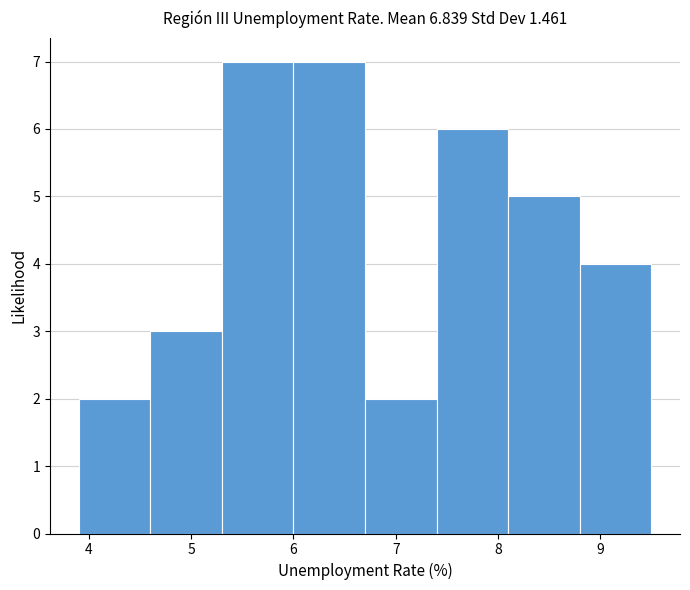

What is the height of the bar covering 5.3 to 6.0 on the x-axis? The values are not printed on the chart, so give them approximately, as read against the axis.

7